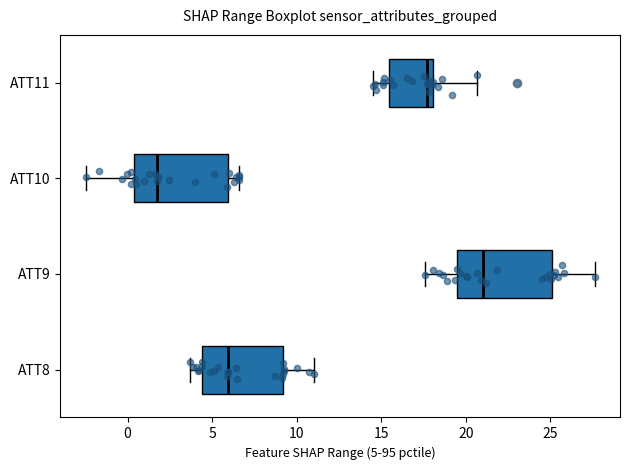

Reading bottom to top, read every box against the x-axis: the position of its median line, the range the box covers, and the ends of its whiskers. The values are not printed on the chart, so give them approximately, as read against the axis.

ATT8: median 6.0, box 4.5 to 9.0, whiskers 3.5 to 11.0
ATT9: median 21.0, box 19.5 to 25.0, whiskers 17.5 to 27.5
ATT10: median 2.0, box 0.5 to 6.0, whiskers -2.5 to 6.5
ATT11: median 17.5, box 15.5 to 18.0, whiskers 14.5 to 20.5